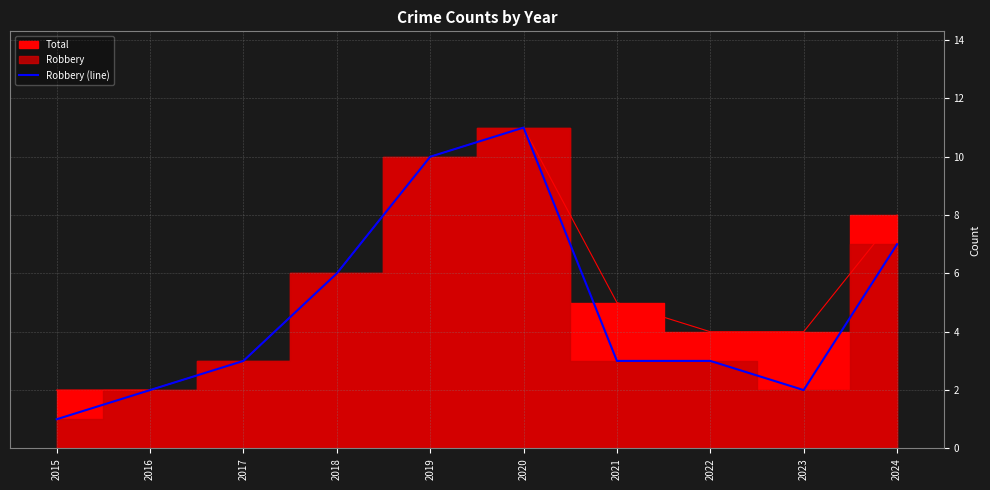

What is the difference between the values at 2019 and 2015?

9